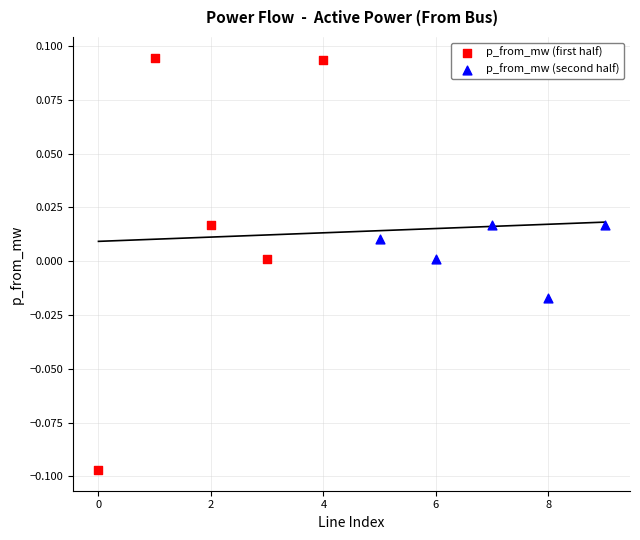

Which series has the widest spread of Y values?

p_from_mw (first half)